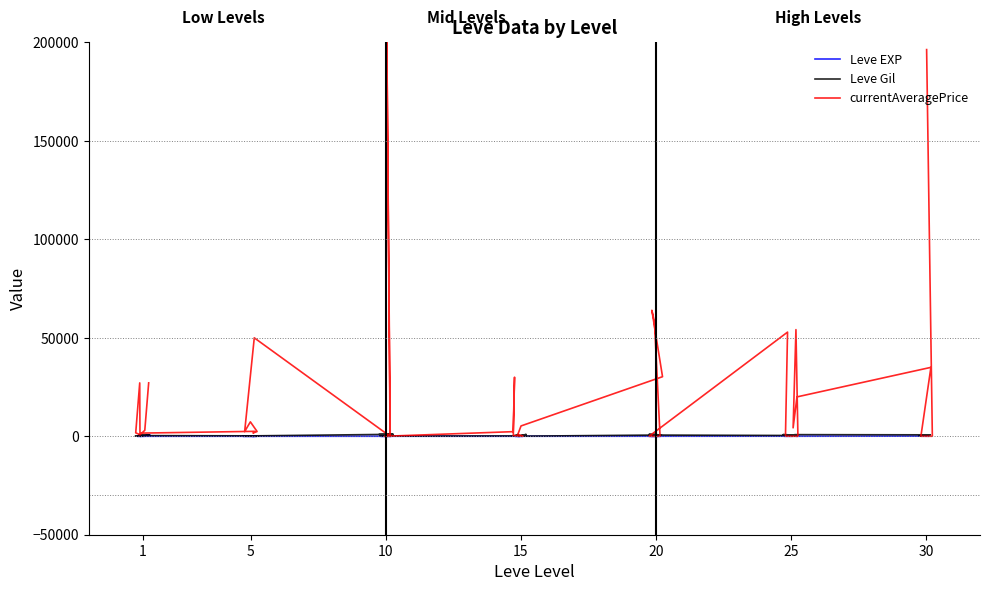

Is it true that Leve Gil equals 114 at 5?

True